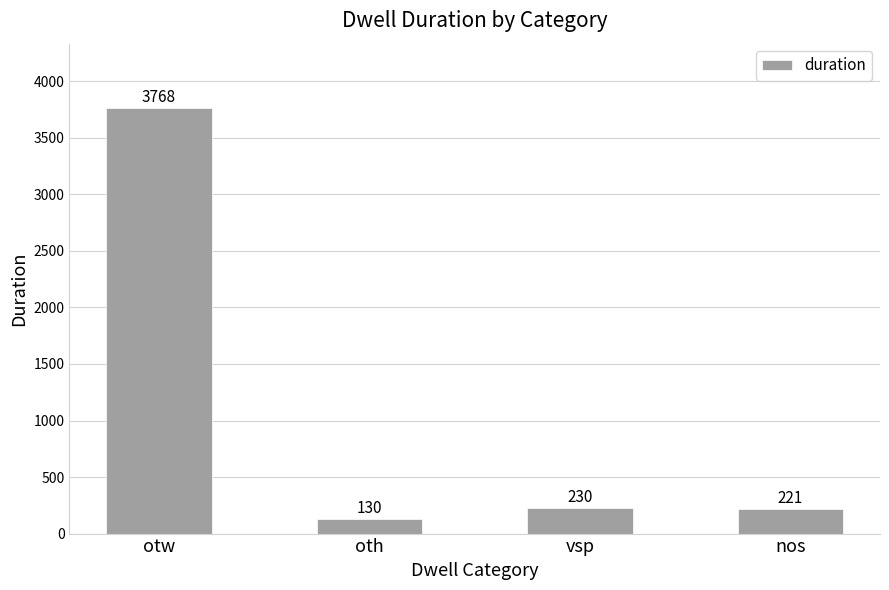

Between vsp and nos, which is larger?

vsp